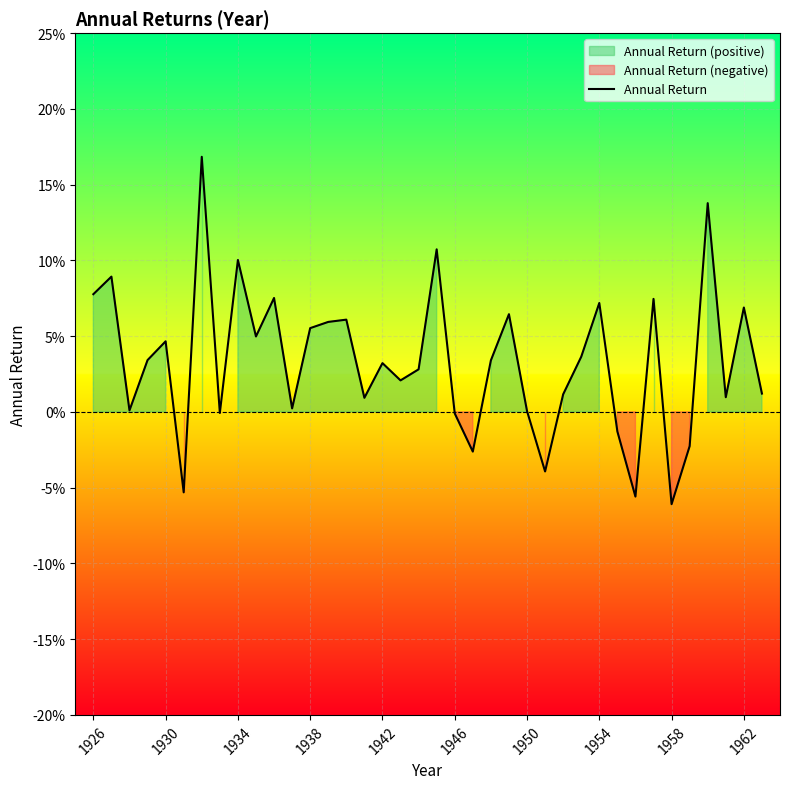

Where is the data nearest to the value 0?

1950